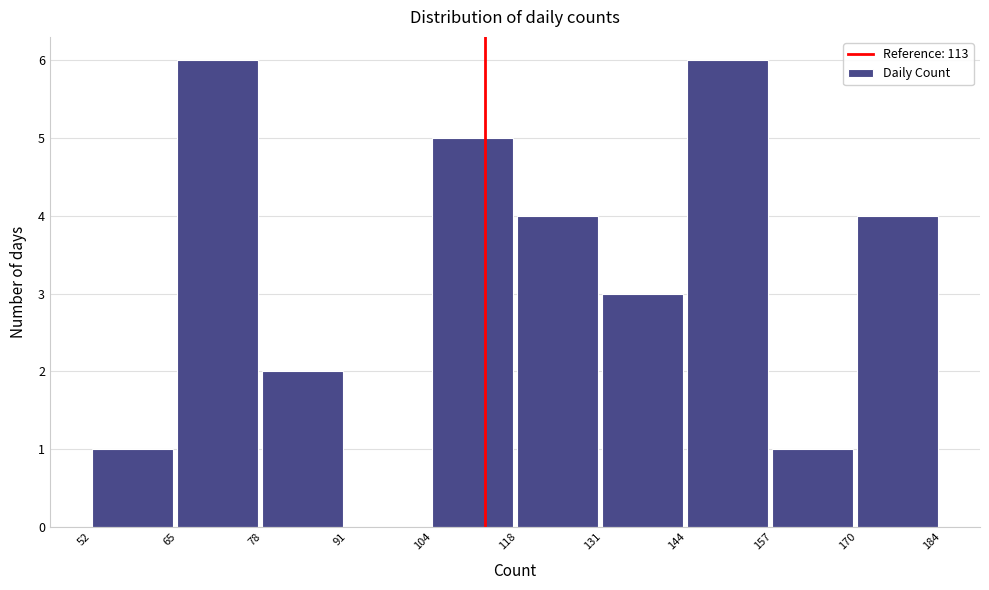

Reading left to right, list every bar in this chart as the range it spans on the x-axis followed by its height. The values are not printed on the chart, so give them approximately, as read against the axis.

52 to 65: 1
65 to 78: 6
78 to 91: 2
91 to 104: 0
104 to 118: 5
118 to 131: 4
131 to 144: 3
144 to 157: 6
157 to 170: 1
170 to 184: 4